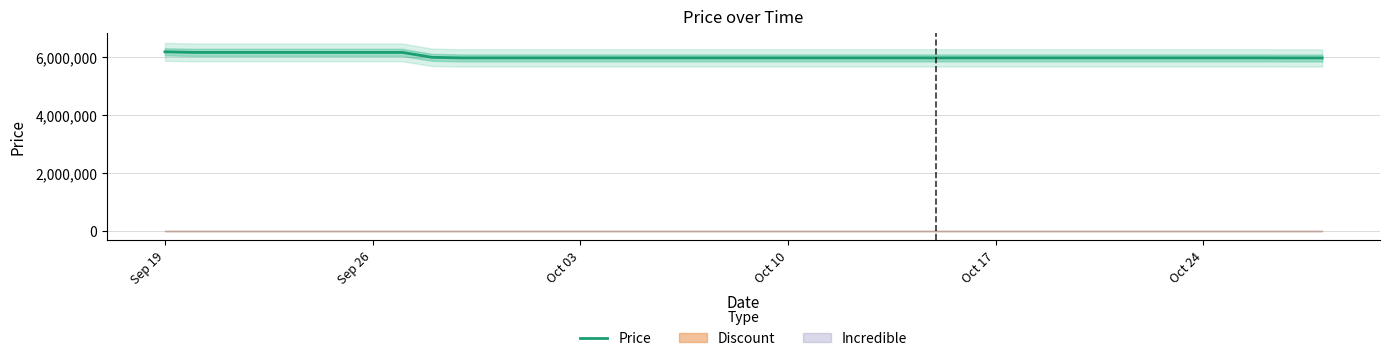

What is the maximum value for Price?

6190000